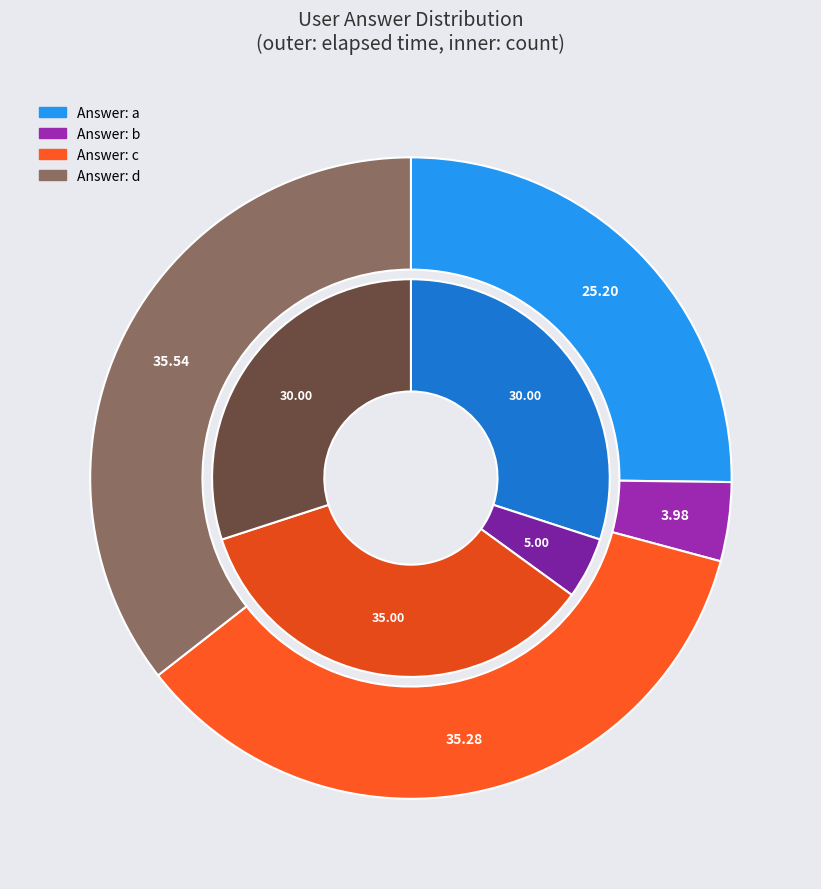

To the nearest percent, what is the difference between the c and d slice percentages?

5%